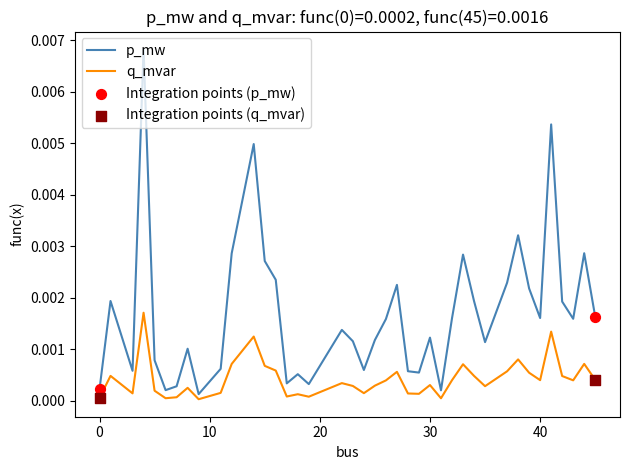

Which series has the widest spread of values?

p_mw